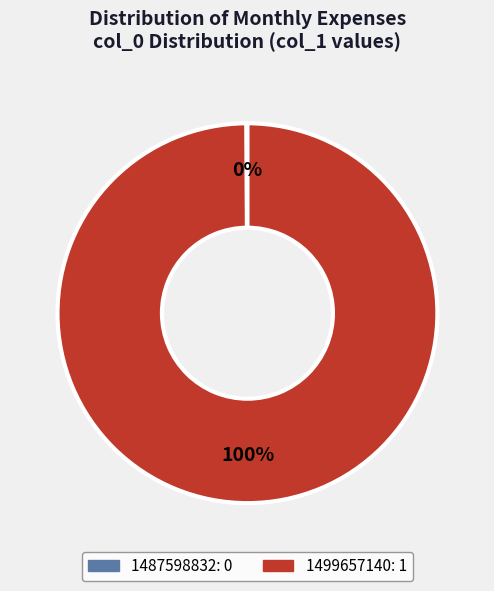

Which category has the biggest portion of the pie?

1499657140